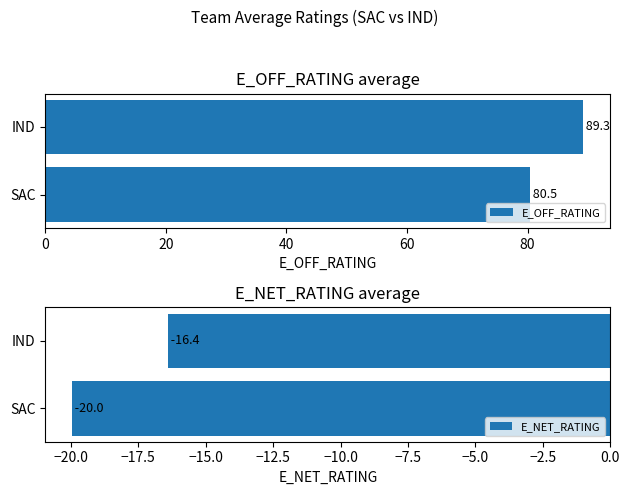

What is the difference between the E_OFF_RATING values at IND and SAC?

8.8